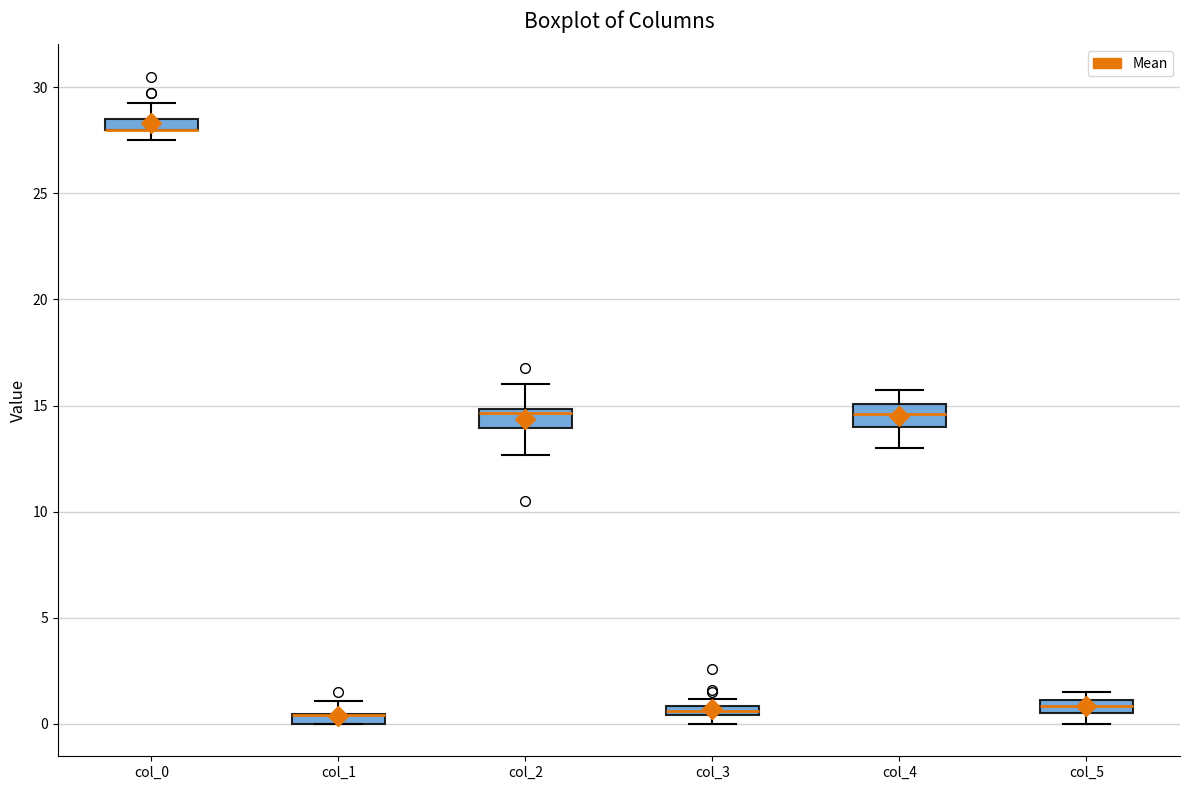

Where is the lower edge of the box for col_2 on the y-axis? The values are not printed on the chart, so give them approximately, as read against the axis.

14.0